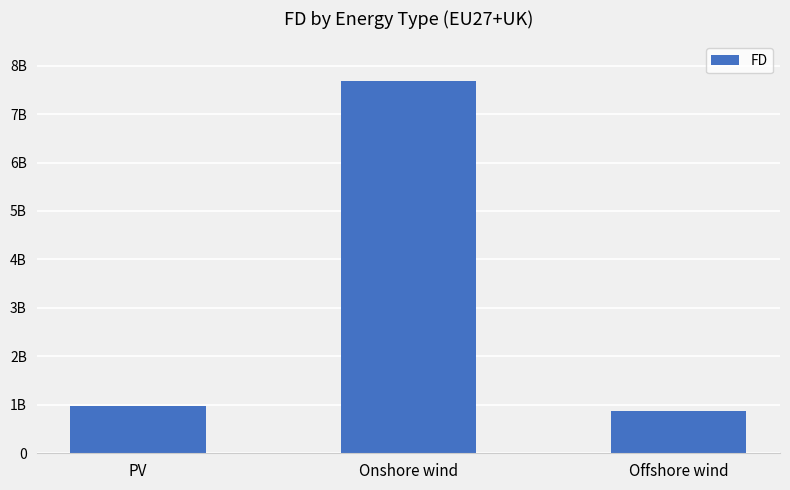

What is the label of the 2nd bar from the right?

Onshore wind